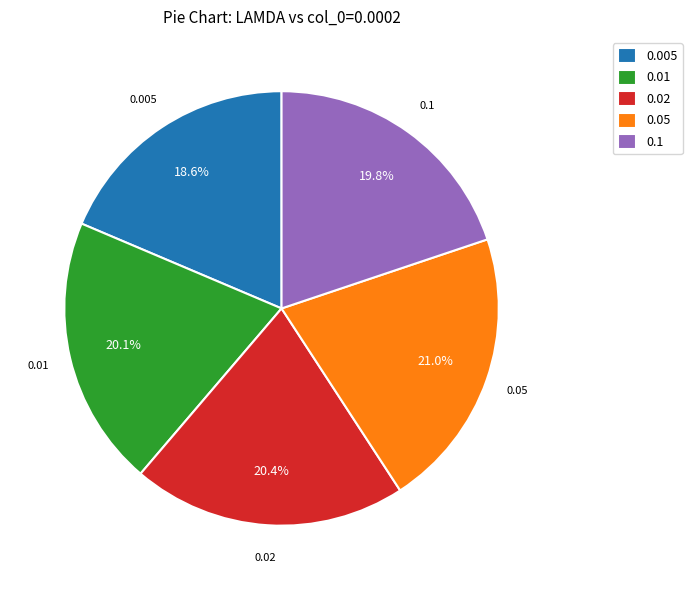

The 0.01 slice represents 33% of the pie. True or false?

False